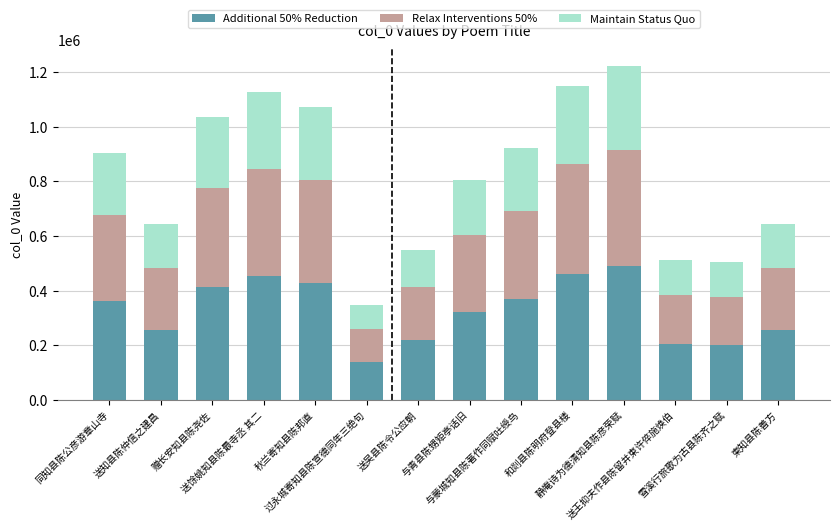

What is the sum of the Additional 50% Reduction values at 雪溪行旅歌为古县陈齐之赋 and 秋兰寄知县陈邦直?

630365.2